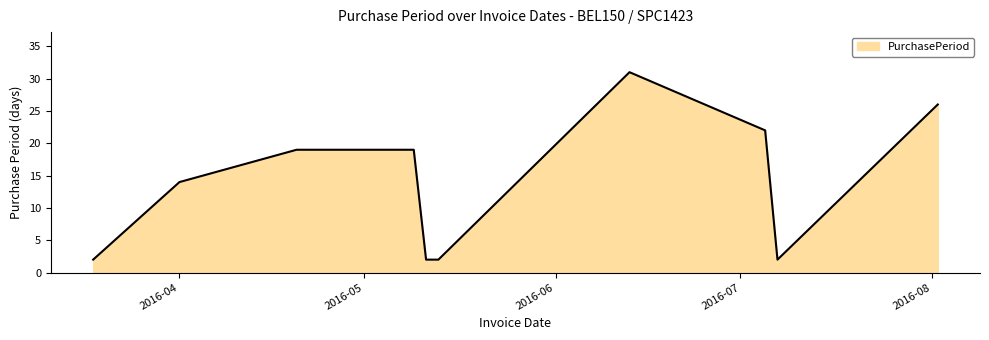

What is the difference between the maximum and minimum values?

29